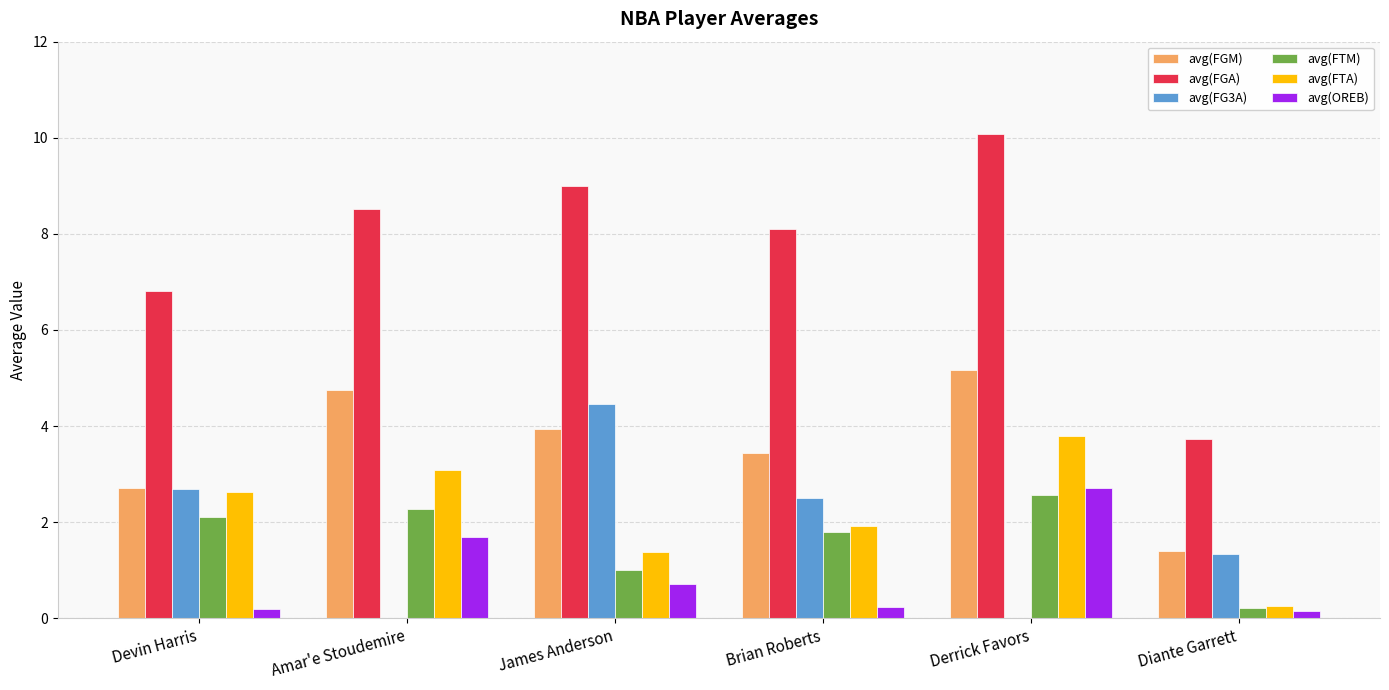

Which series changed the most between James Anderson and Diante Garrett?

avg(FGA)